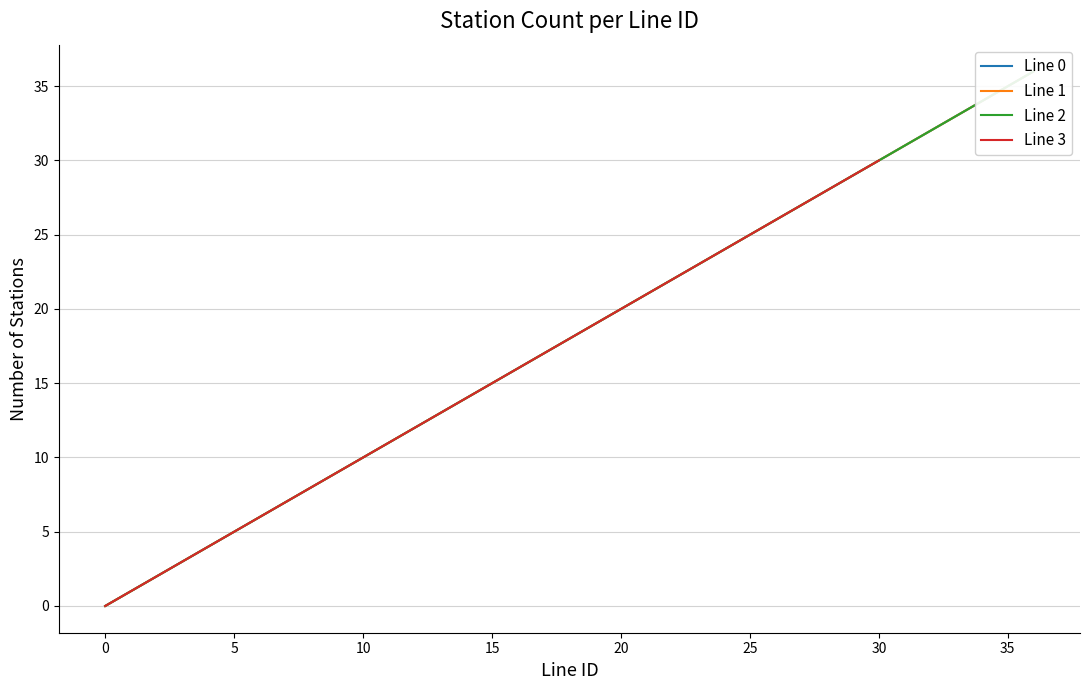

The Line 1 series shows 45 at 26. True or false?

False